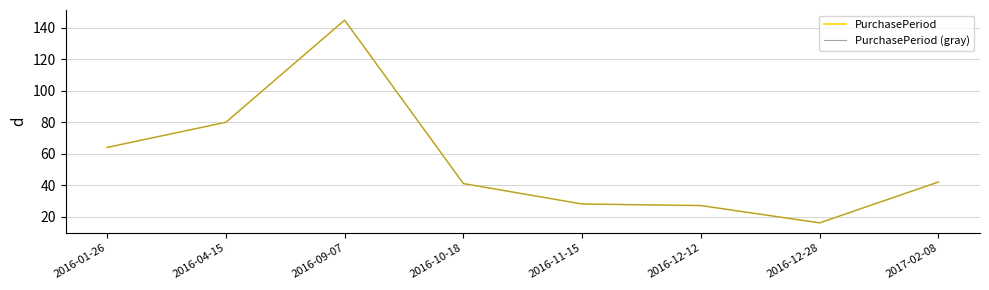

Reading left to right, list all the values displayed in this chart.

PurchasePeriod: 2016-01-26=64	2016-04-15=80	2016-09-07=145	2016-10-18=41	2016-11-15=28	2016-12-12=27	2016-12-28=16	2017-02-08=42
PurchasePeriod (gray): 2016-01-26=64	2016-04-15=80	2016-09-07=145	2016-10-18=41	2016-11-15=28	2016-12-12=27	2016-12-28=16	2017-02-08=42